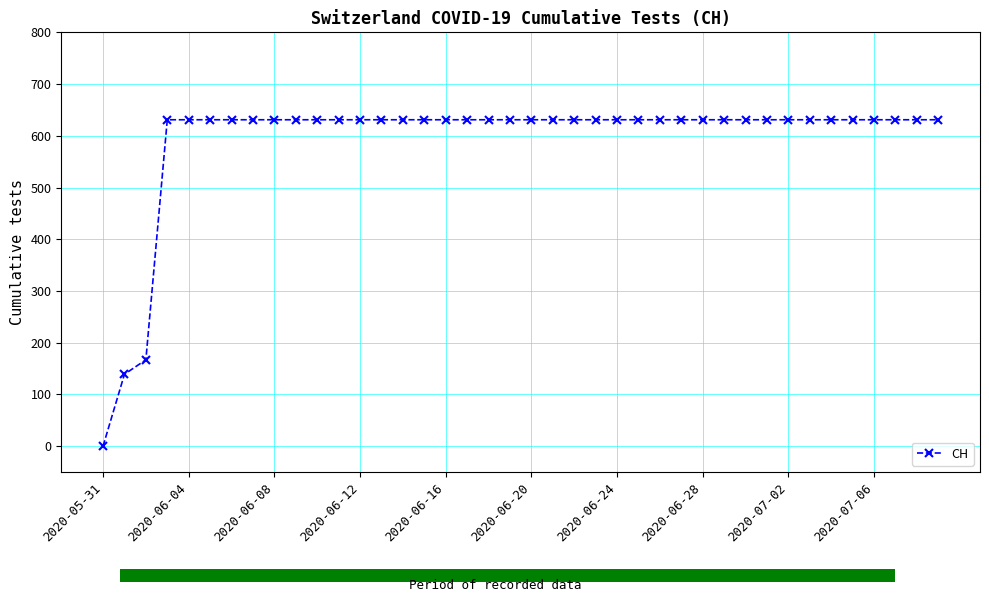

What is the difference between the maximum and minimum values?

631